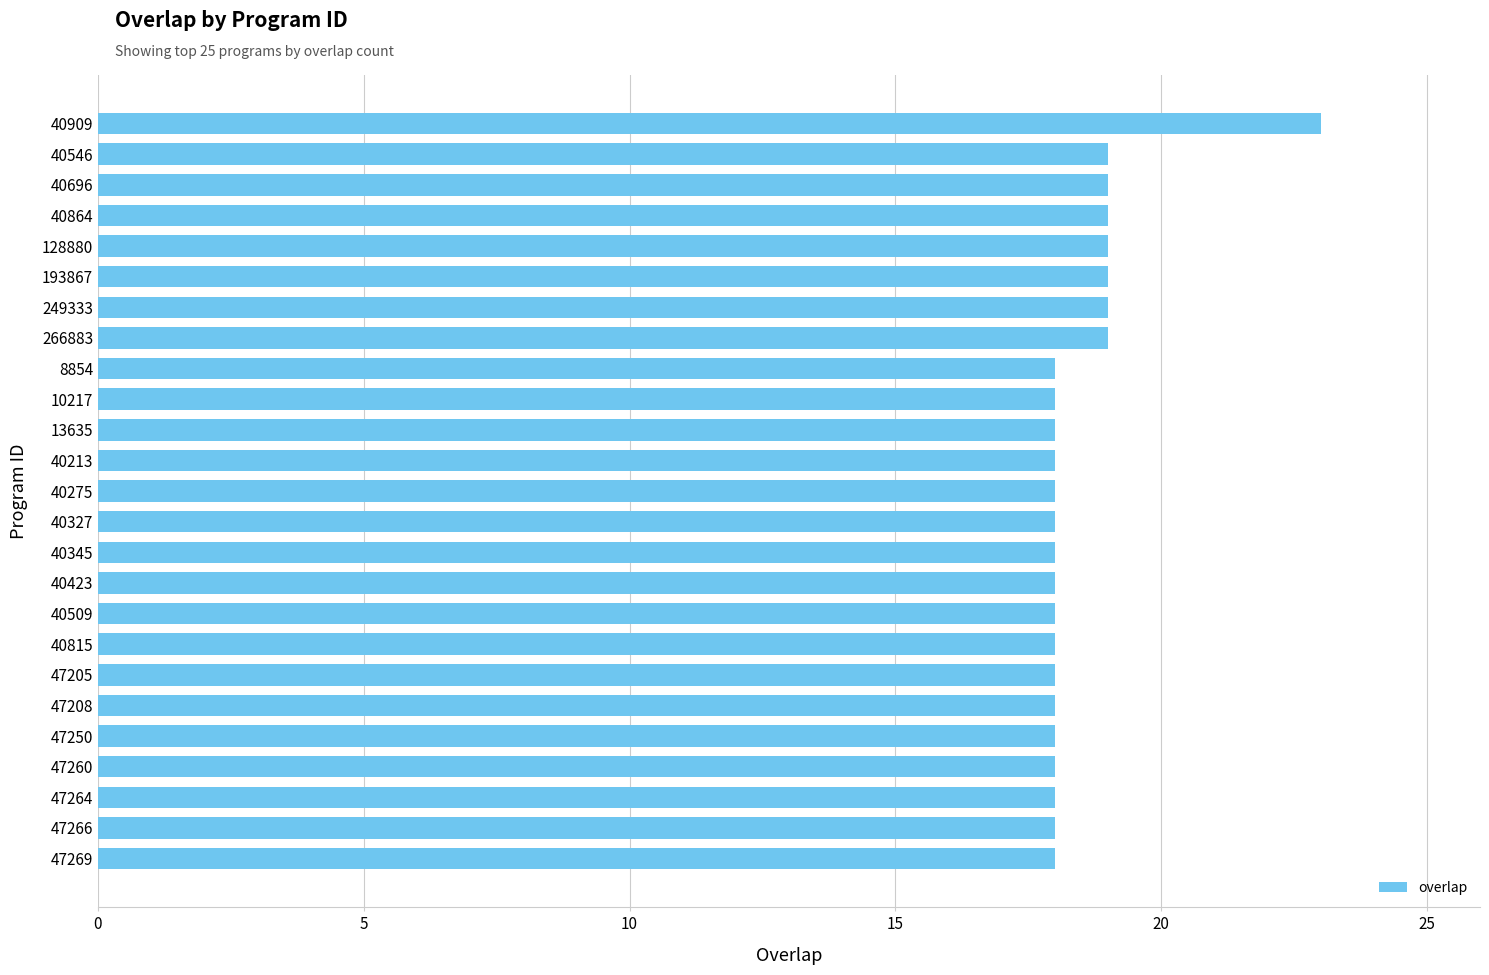

Reading top to bottom, extract all data points from this chart.

23	19	19	19	19	19	19	19	18	18	18	18	18	18	18	18	18	18	18	18	18	18	18	18	18